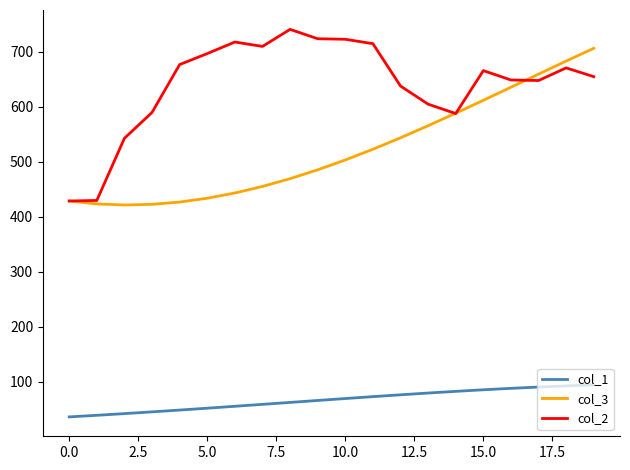

What is the maximum value shown in the chart?

741.0